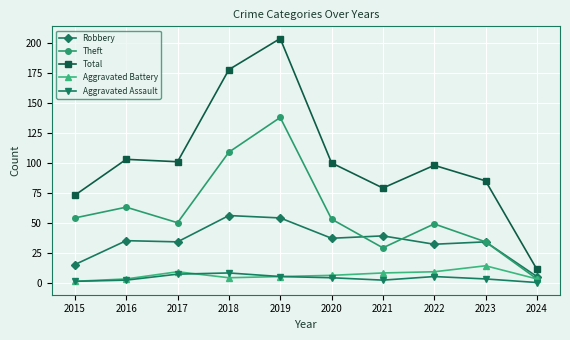

What is the difference between the highest and lowest values at 2023?

82